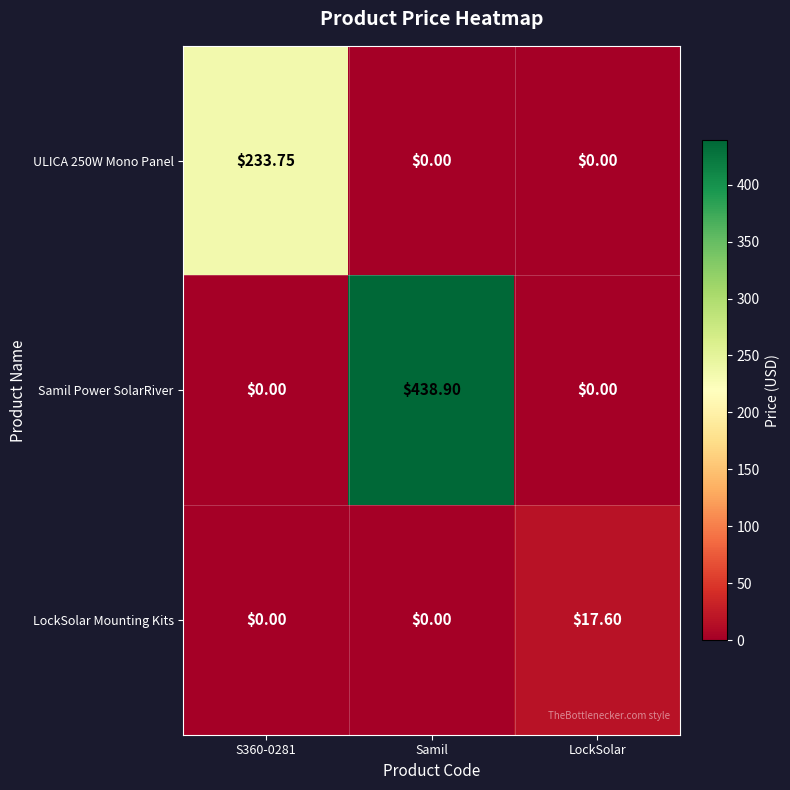

At which category is the sum across all series the highest?

Samil